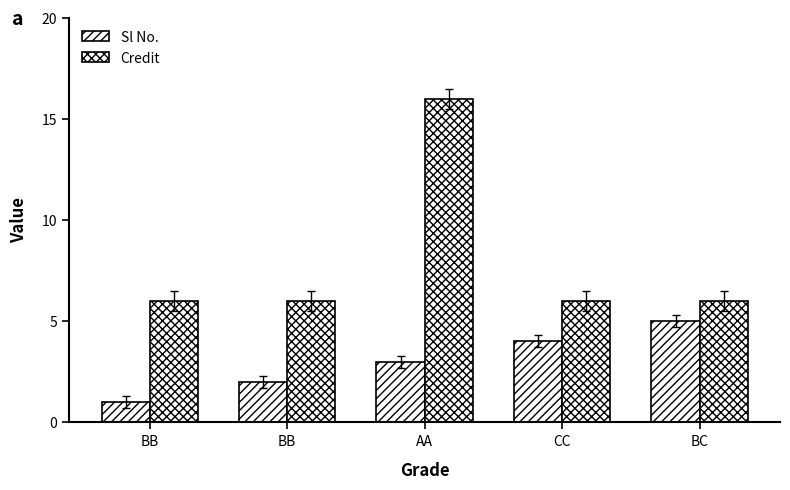

How many values in the Sl No. series are below 3?

2